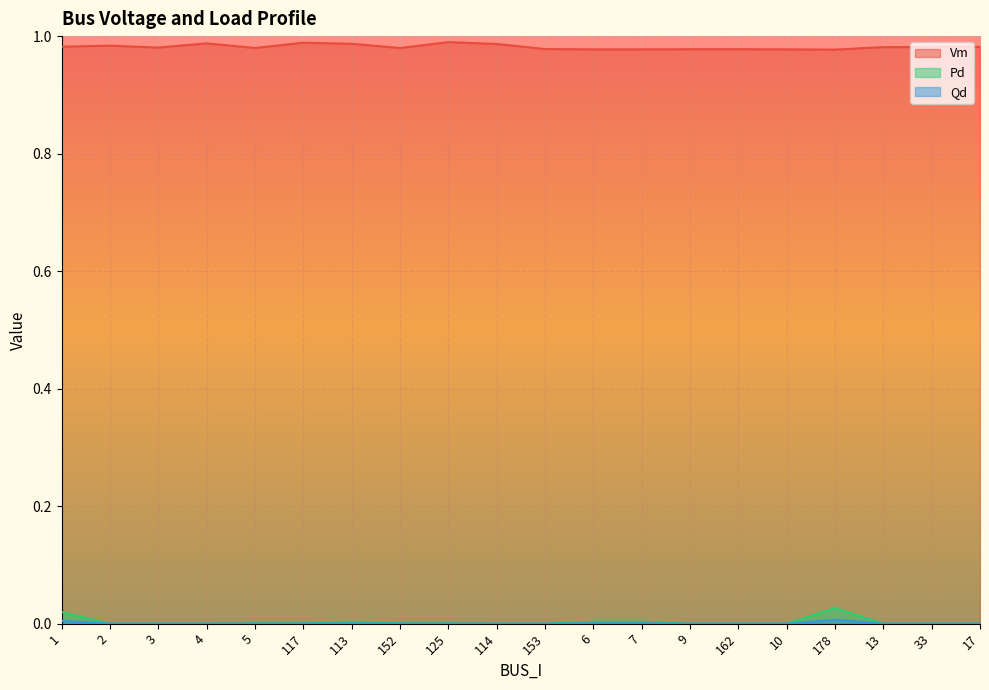

What is the total value across all series at 4?

1.0